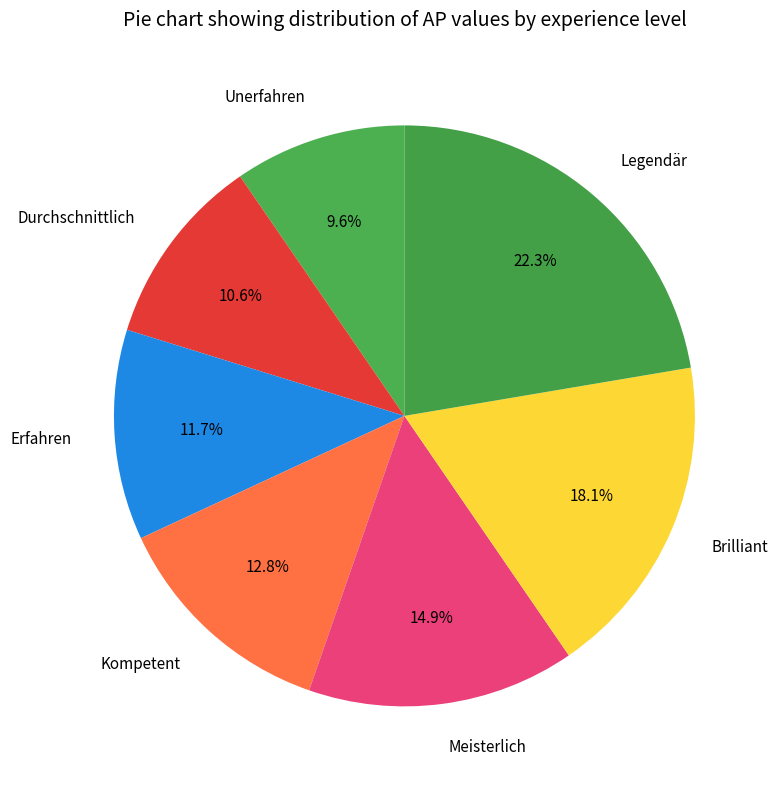

Is Unerfahren the majority of the pie?

No